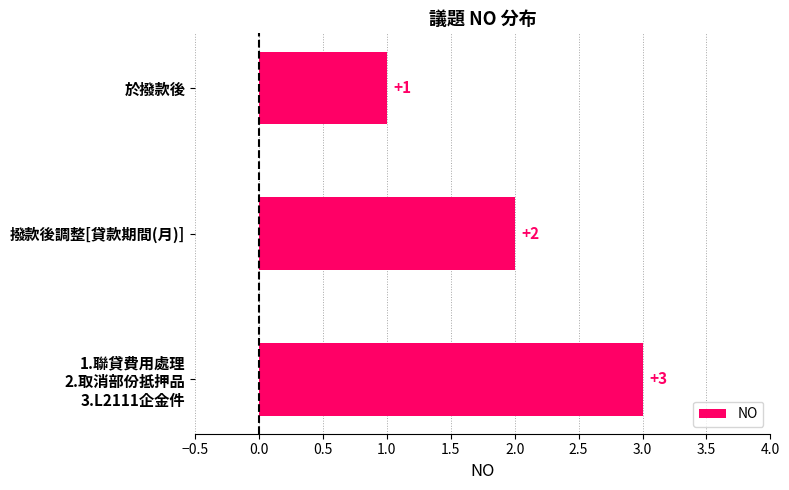

How many series are shown in this chart?

1